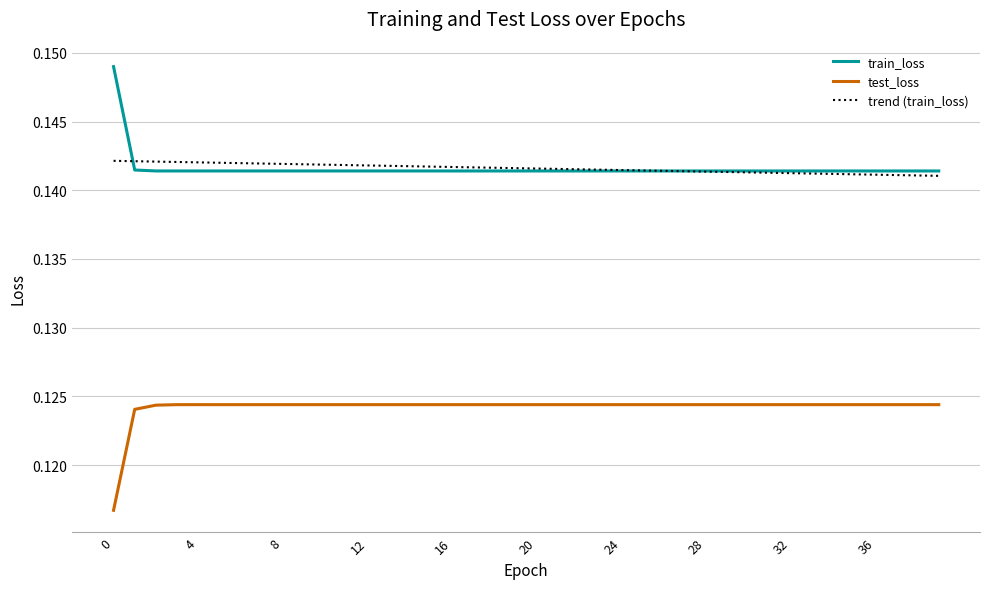

List the series in order of their peak value, lowest first.

test_loss, trend (train_loss), train_loss